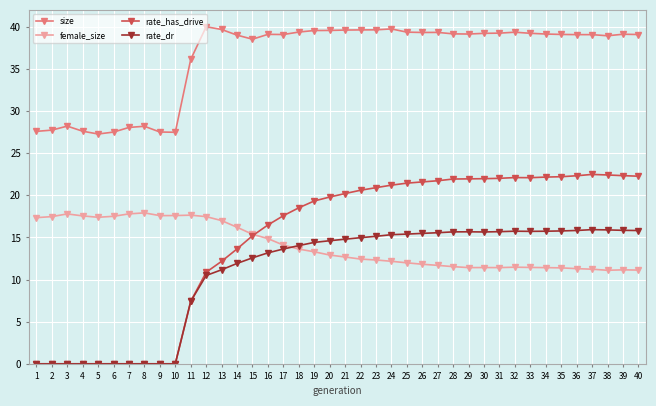

Which series has the largest range (max minus min)?

rate_has_drive